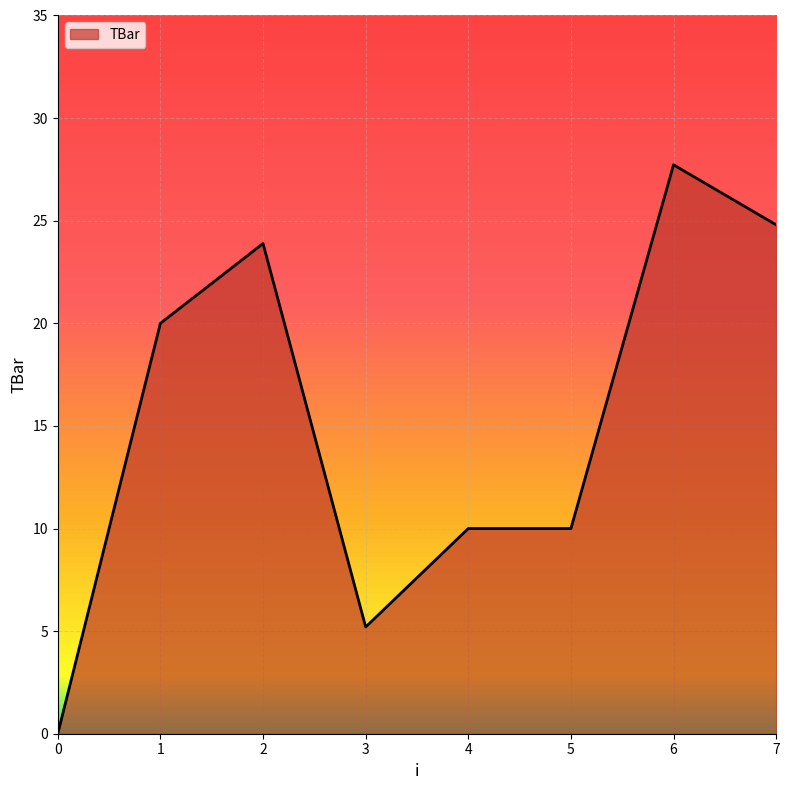

How many series are shown in this chart?

1